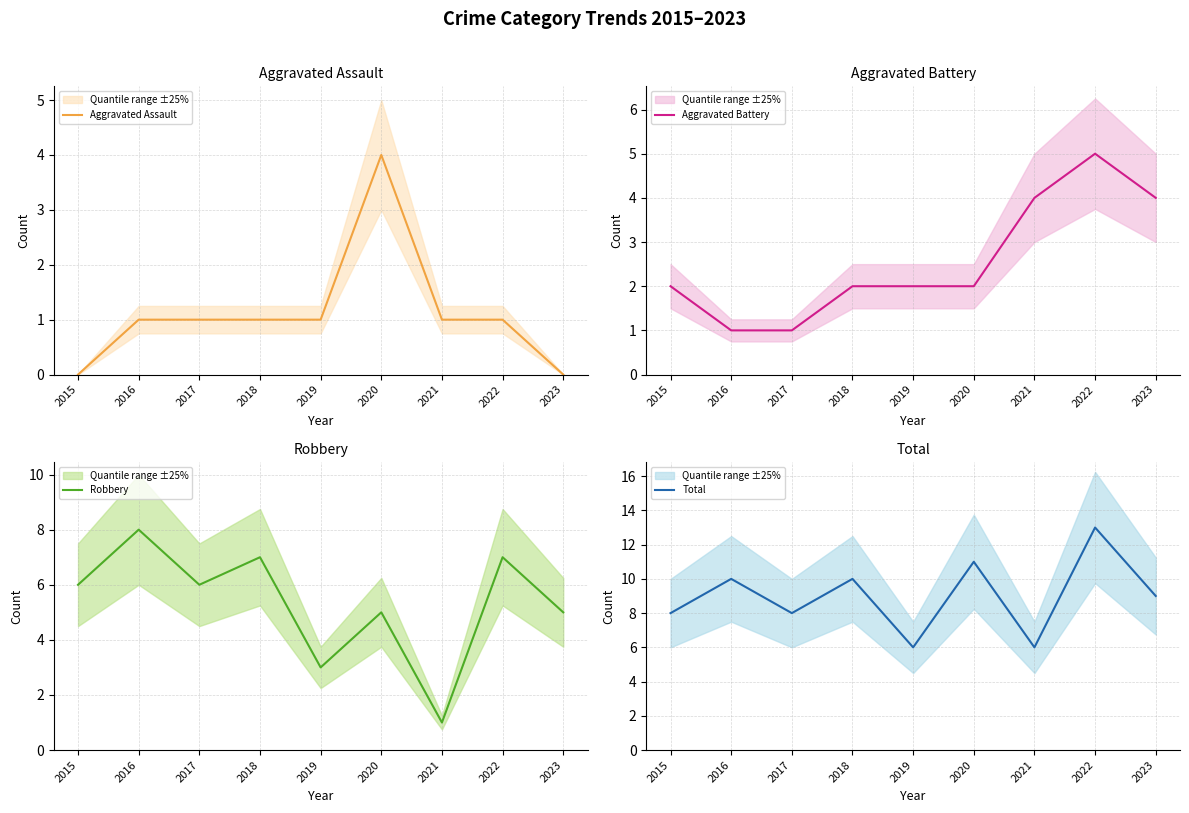

Where is the first local maximum for Aggravated Assault?

2020